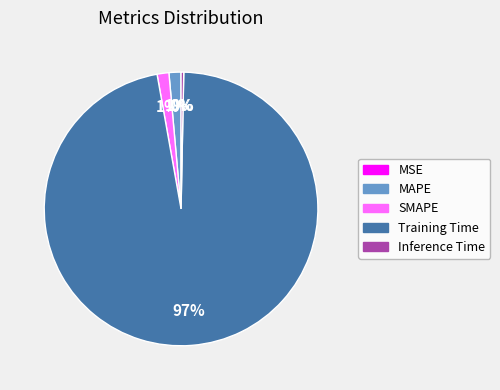

Which category has the biggest portion of the pie?

Training Time